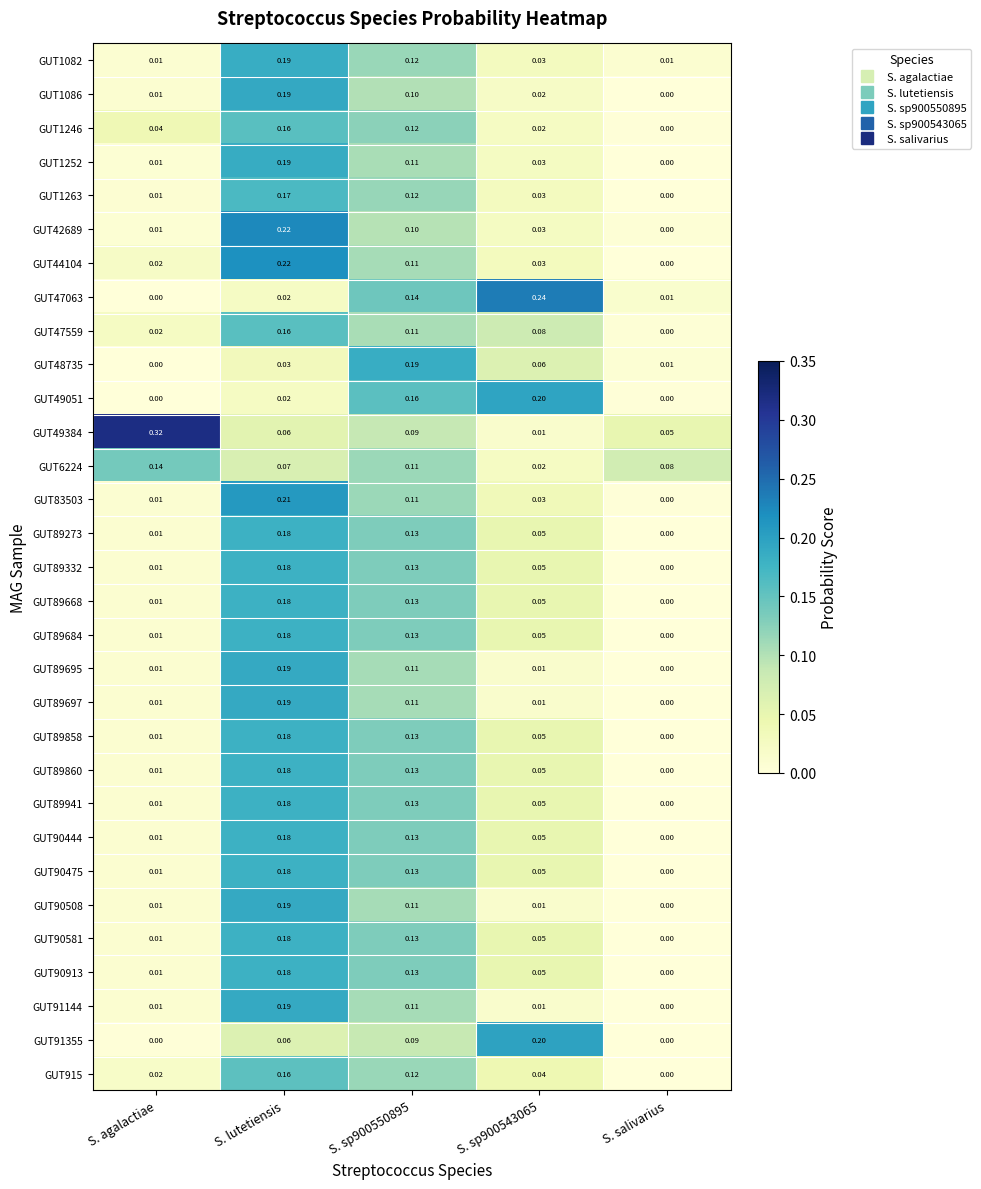

Which category has the lowest value in the GUT1246 series?

S. salivarius